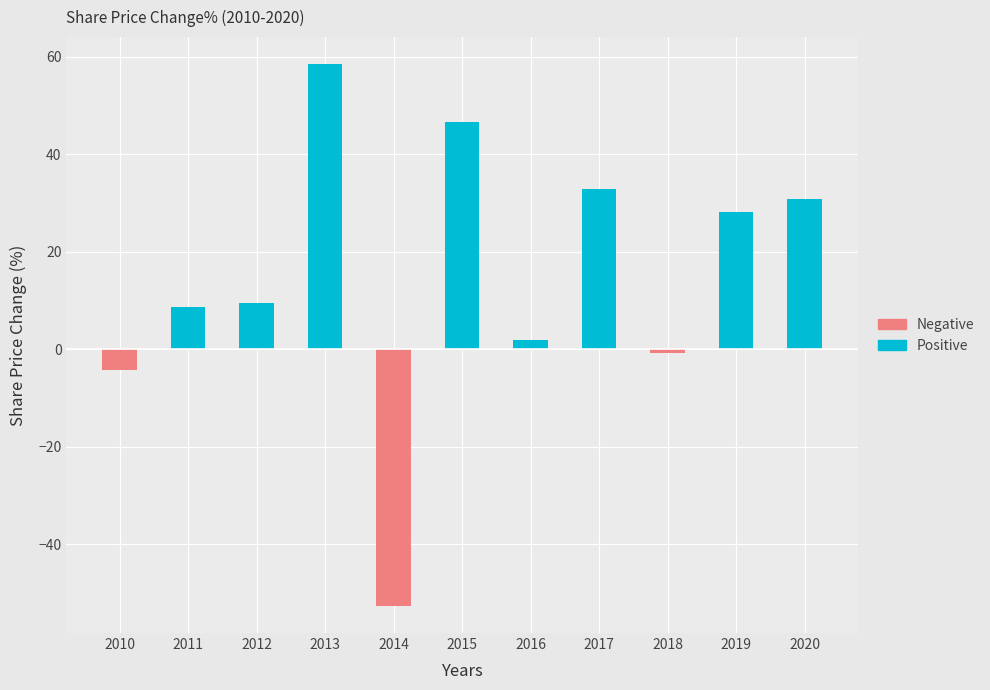

List the series in order of their overall mean, lowest first.

Negative, Positive